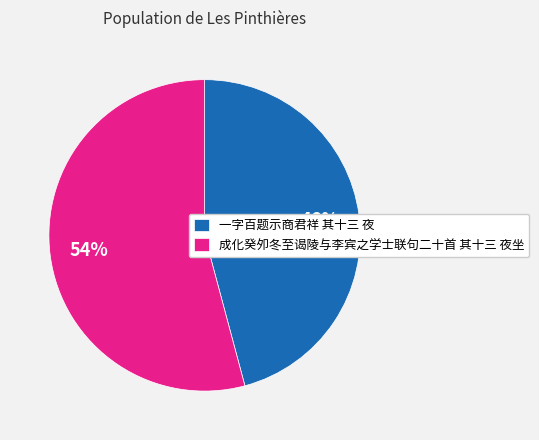

Is it true that 成化癸夘冬至谒陵与李宾之学士联句二十首 其十三 夜坐 is 65% of the pie?

False